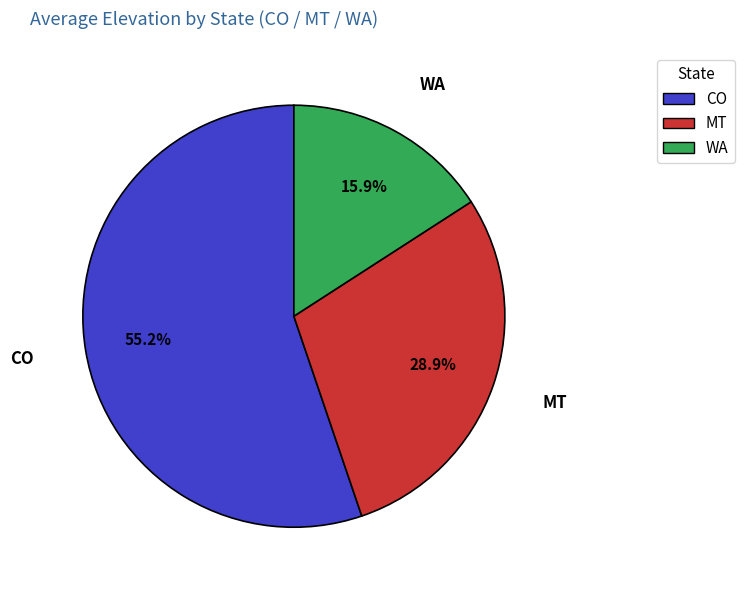

Is there any slice that represents more than half of the pie?

Yes